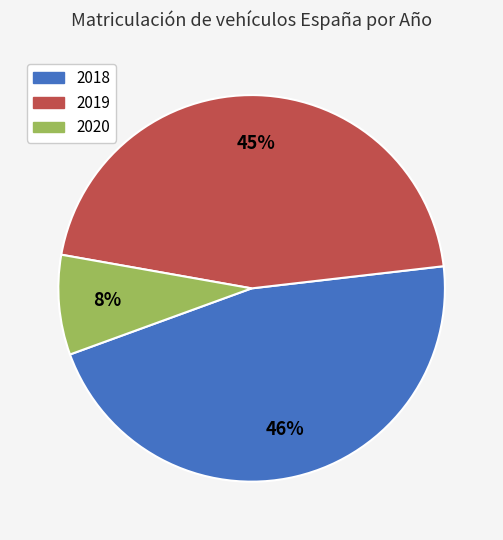

True or false: 2019 accounts for 52% of the total.

False